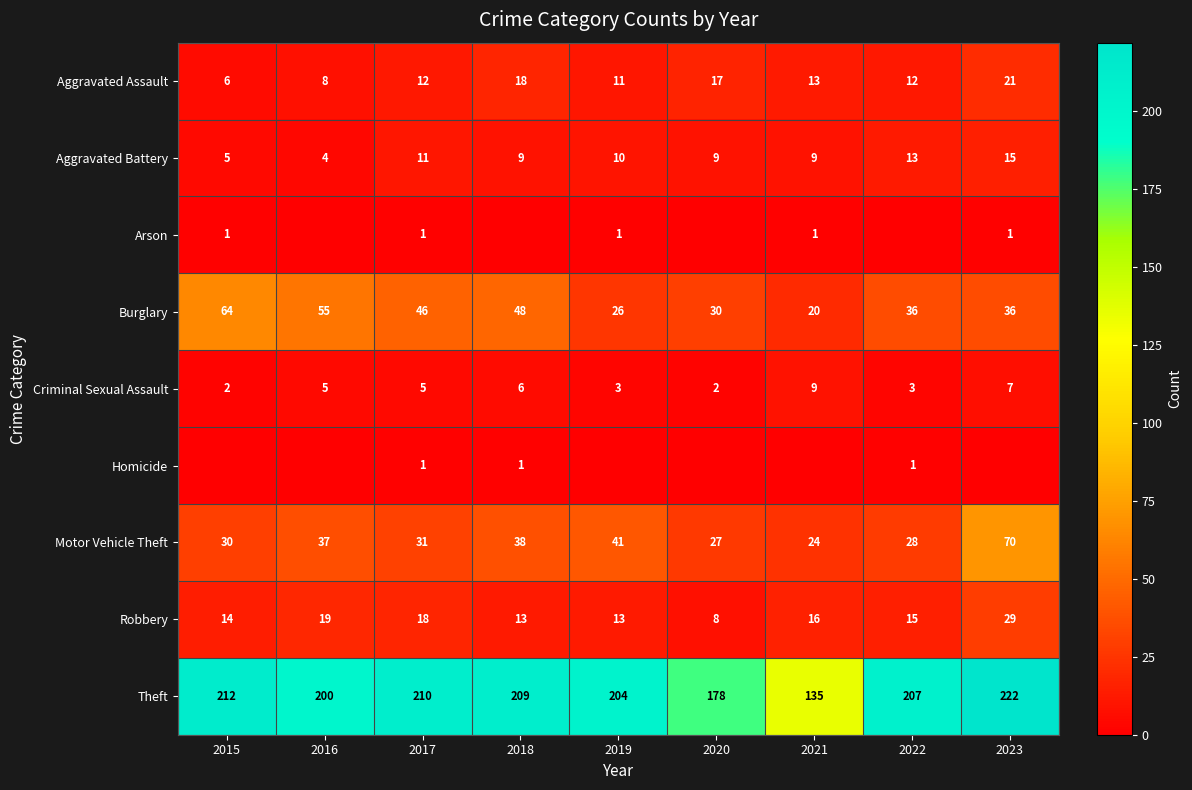

Is the value of Burglary at 2022 greater than the value of Criminal Sexual Assault at 2016?

Yes